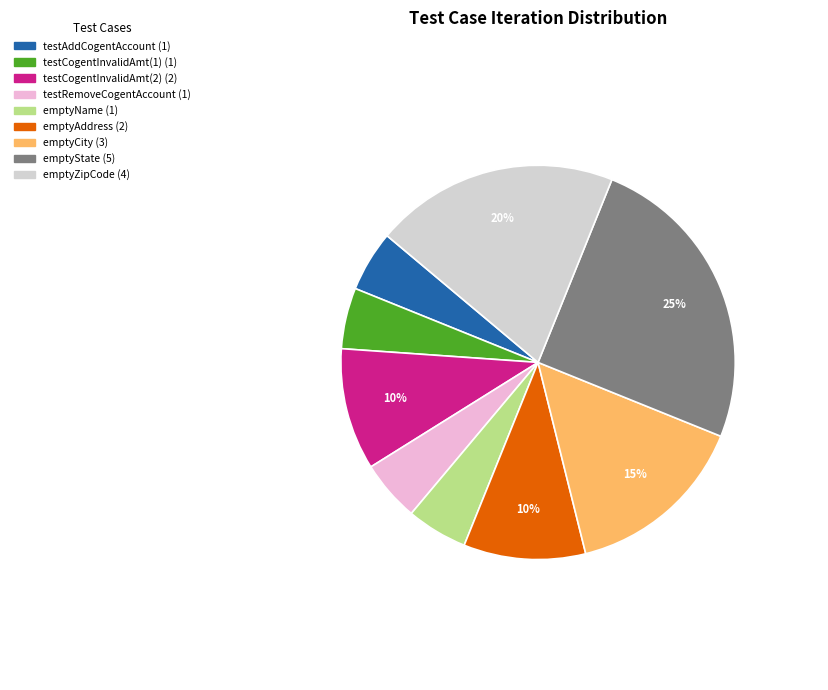

To the nearest percent, what is the difference between the largest and smallest slice percentages?

20%